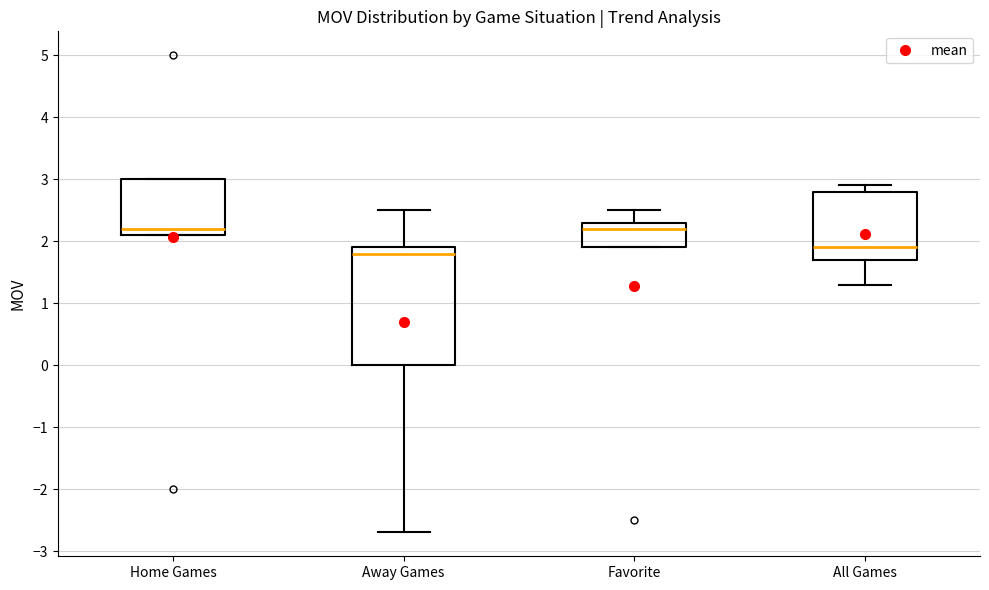

Where does the median line of the box for Home Games sit on the y-axis? The values are not printed on the chart, so give them approximately, as read against the axis.

2.2